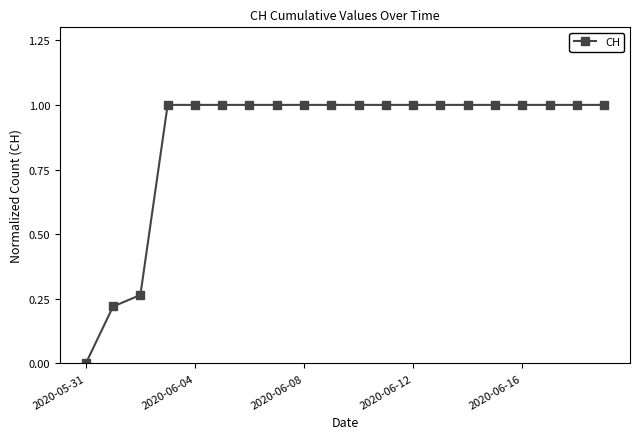

What is the sum of all values?

17.5